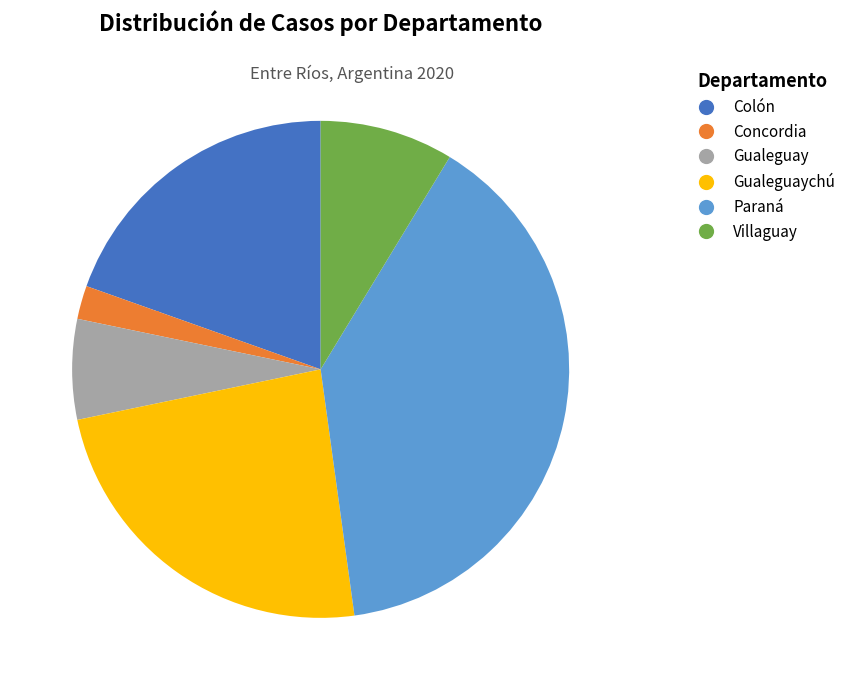

Is there a majority slice in this chart?

No